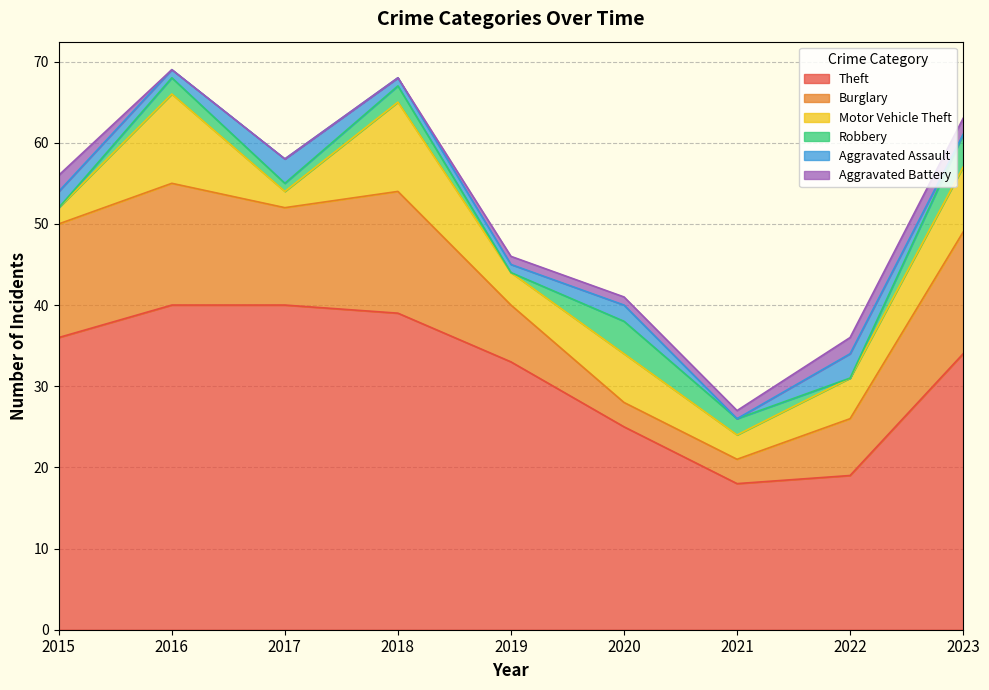

What is the spread (max minus min) of values at 2019?

33